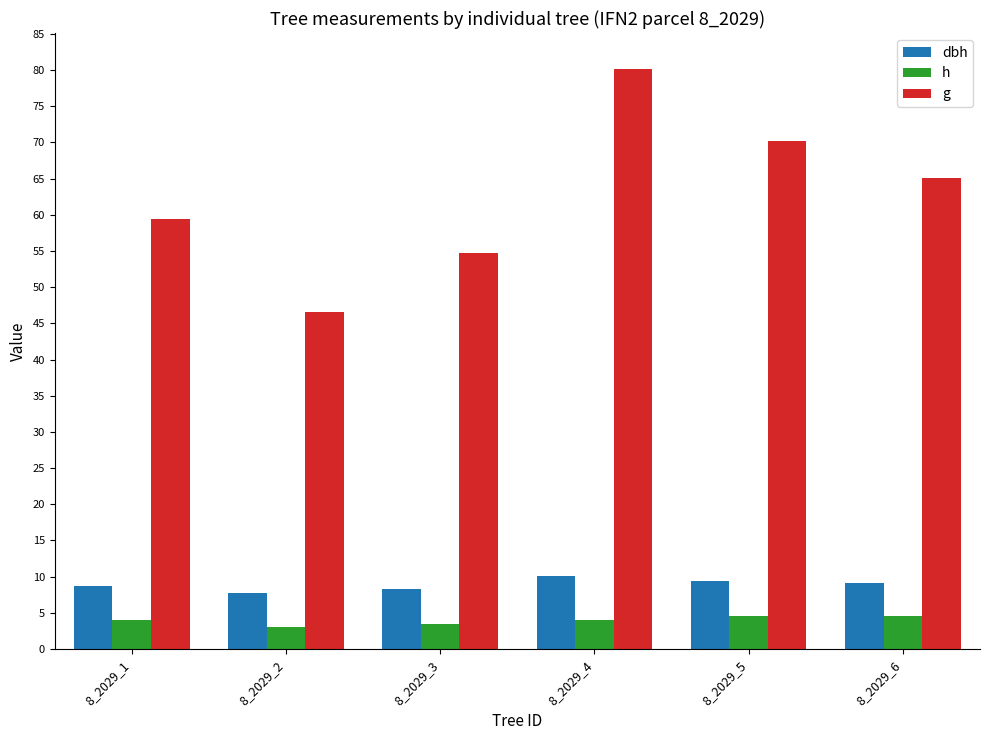

At how many categories does at least one series exceed 38?

6